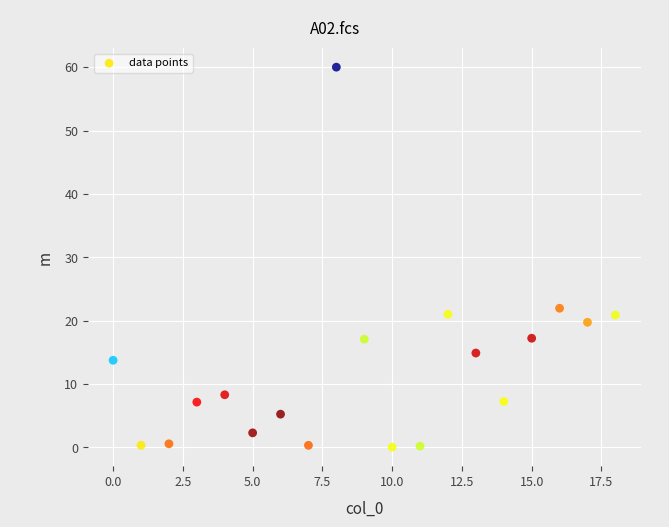

What is the range of X values (max minus min)?

18.0